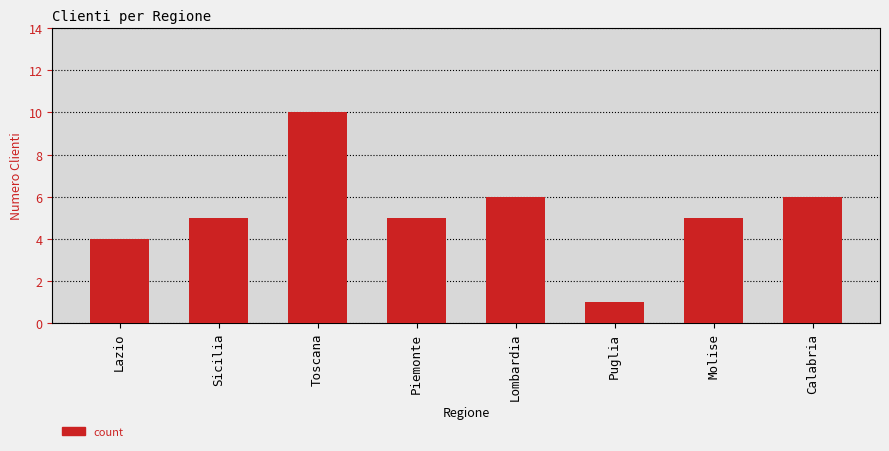

What is the difference between the values at Molise and Lombardia?

1